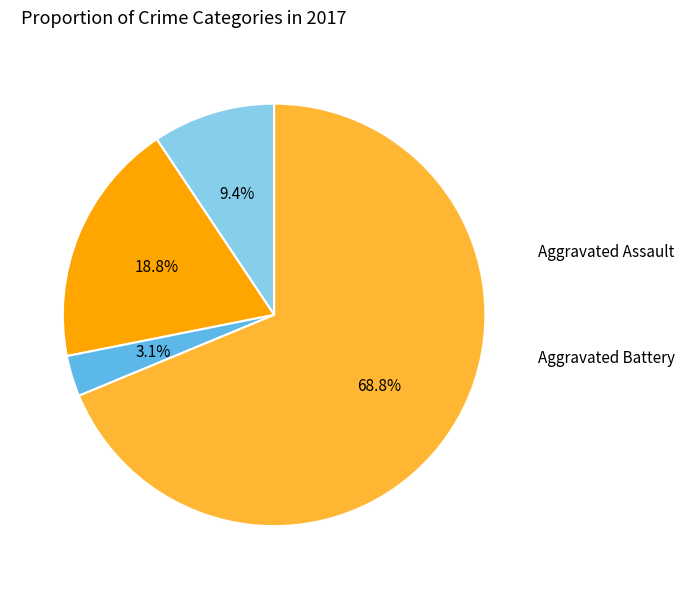

Is there a majority slice in this chart?

Yes